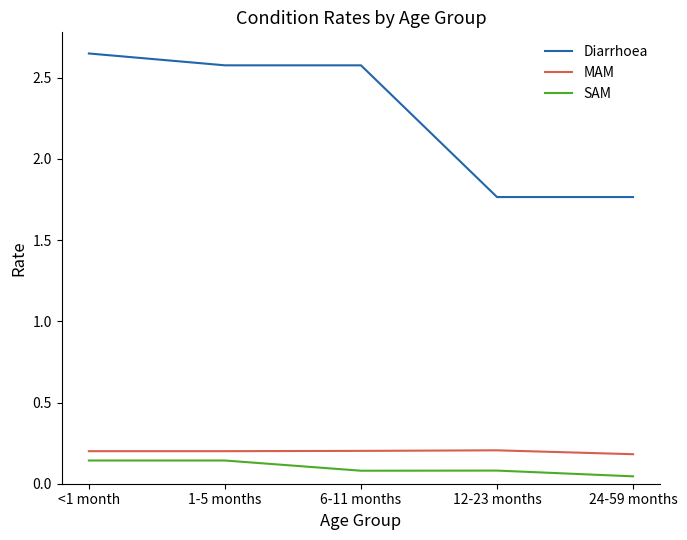

What is the difference between the maximum and minimum values in the Diarrhoea series?

0.9